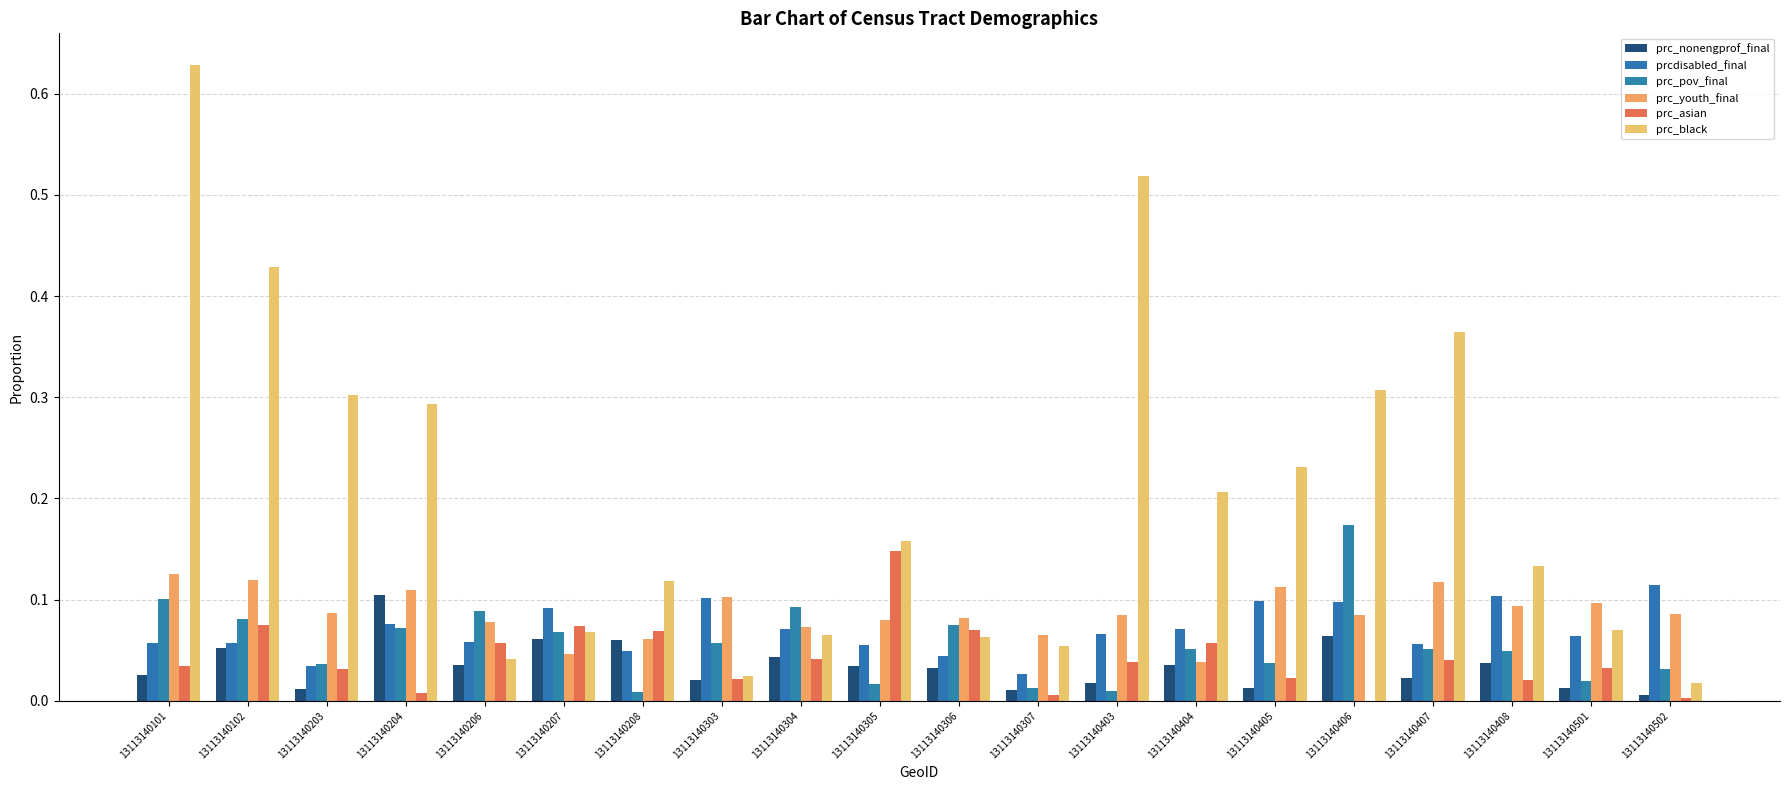

What is the spread (max minus min) of values at 13113140502?

0.1